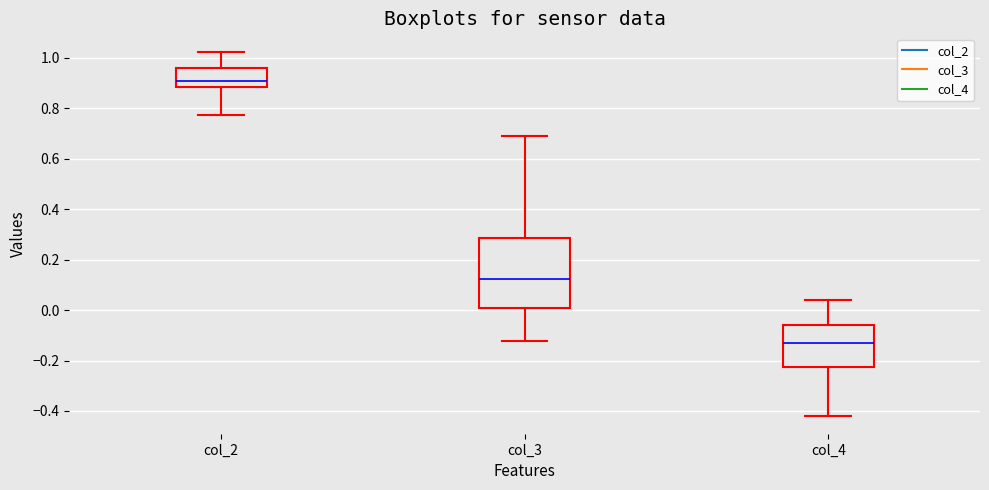

Which box's median line is the highest?

col_2